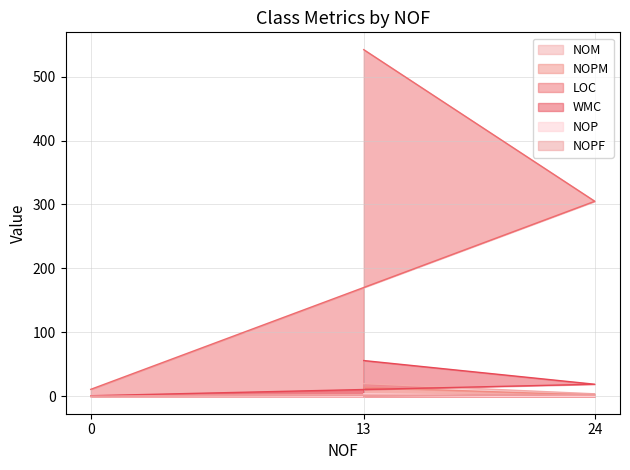

List the series in order of their peak value, highest first.

LOC, WMC, NOM, NOPM, NOP, NOPF